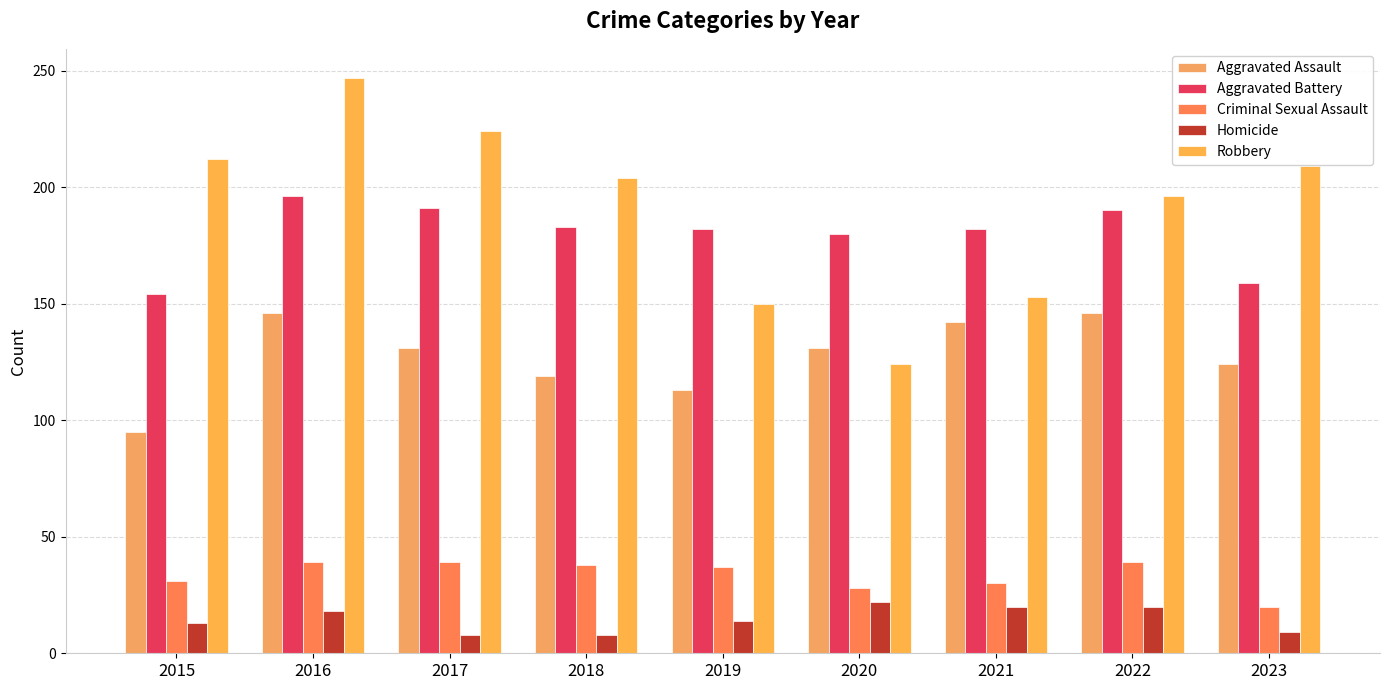

How many distinct data groups are displayed?

5